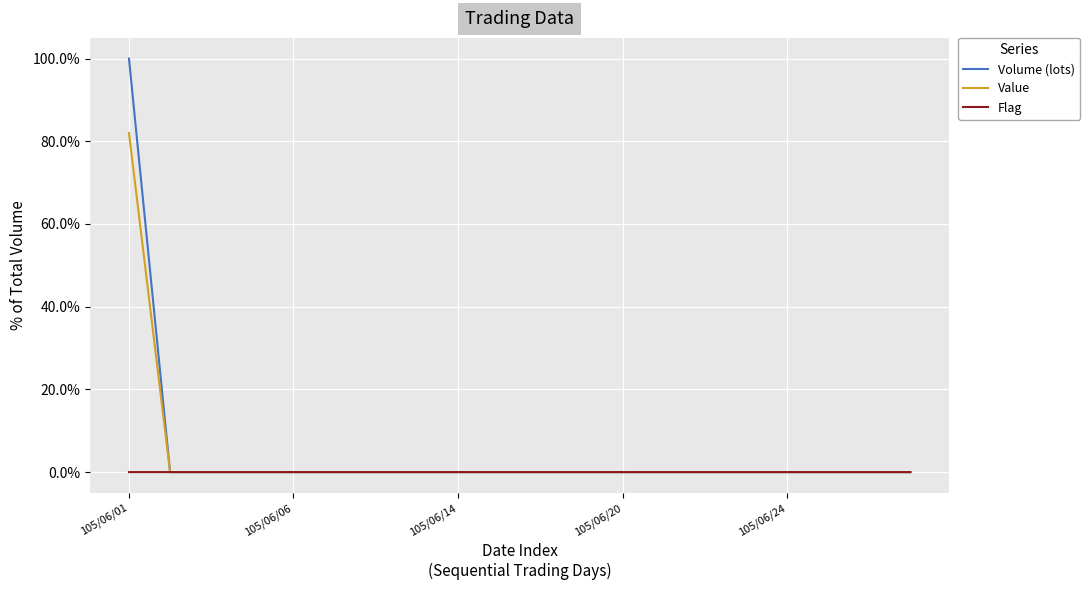

Does the chart display data point markers on the line(s)?

No